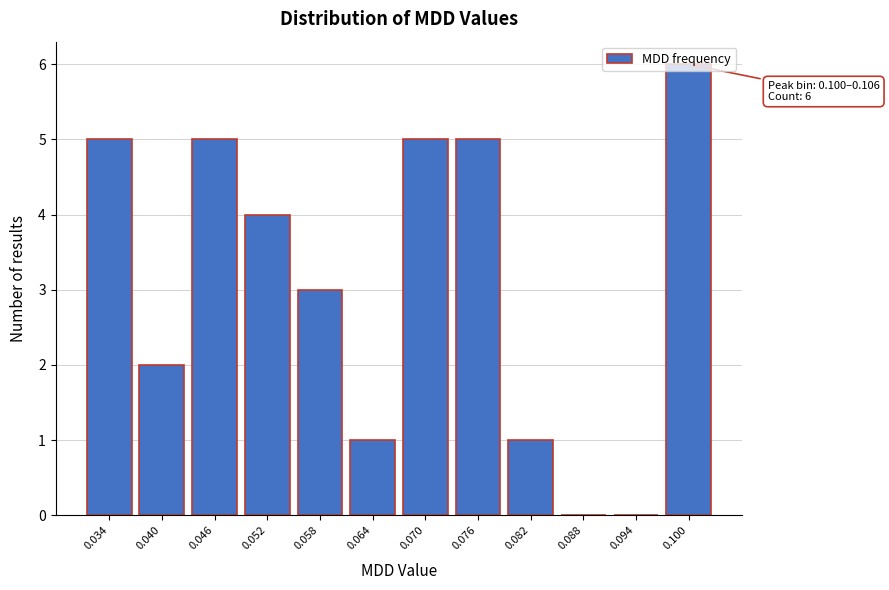

What is the sum of all values?

37